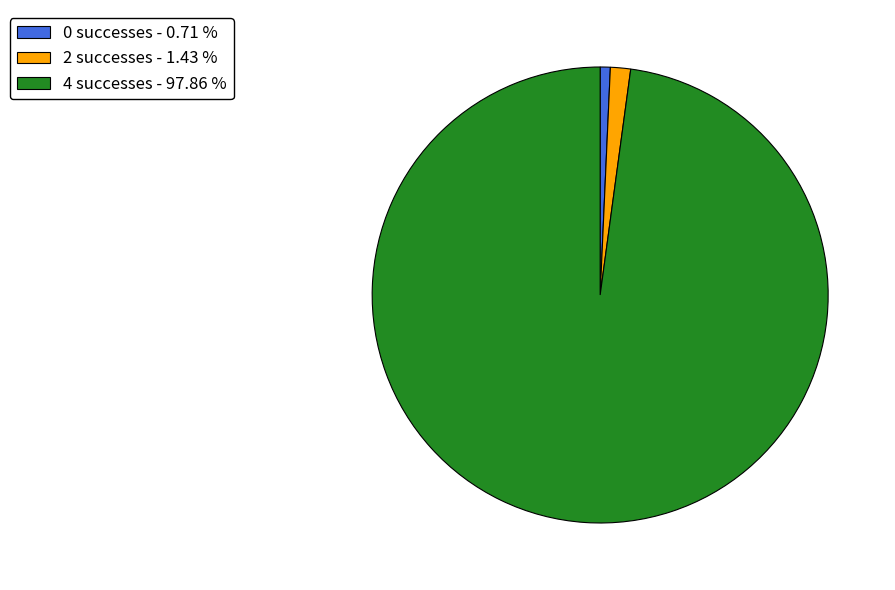

Rank the categories by value from lowest to highest.

0 successes - 0.71 %, 2 successes - 1.43 %, 4 successes - 97.86 %